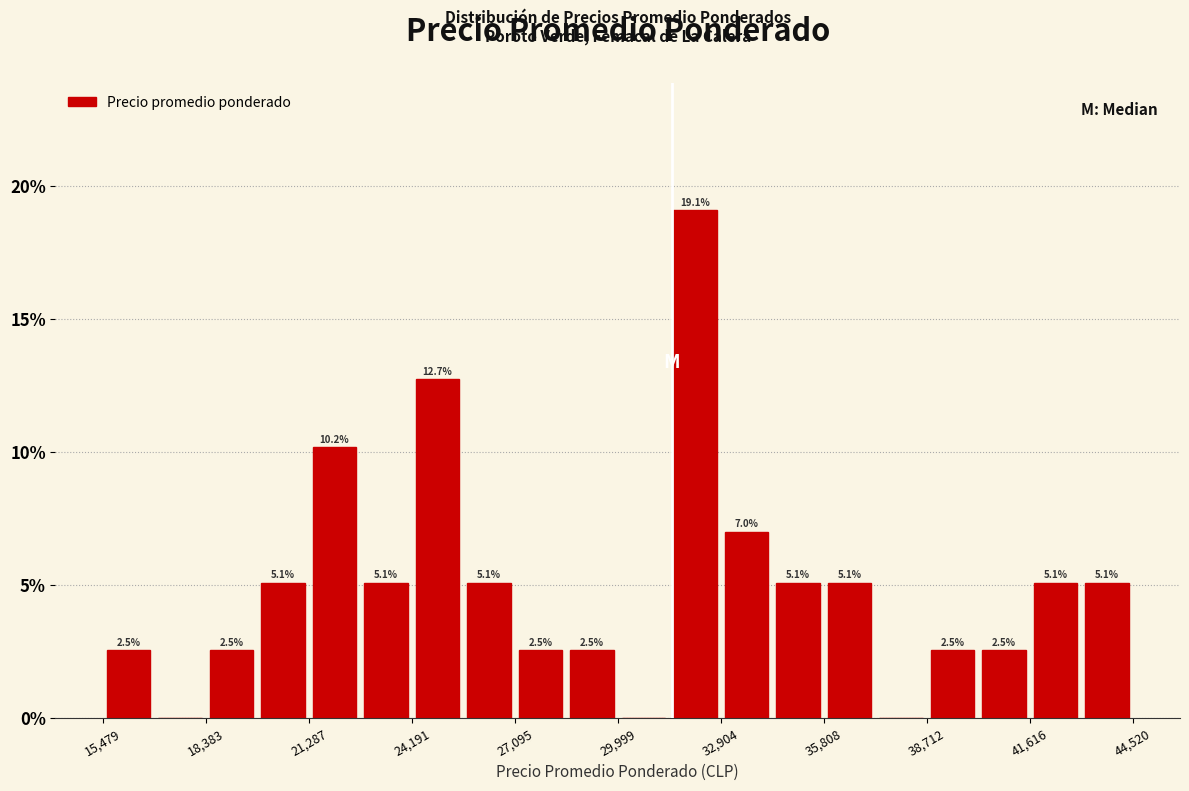

Around what value on the x-axis is the tallest bar? Give the approximate position of its centre, as read against the axis.

32000